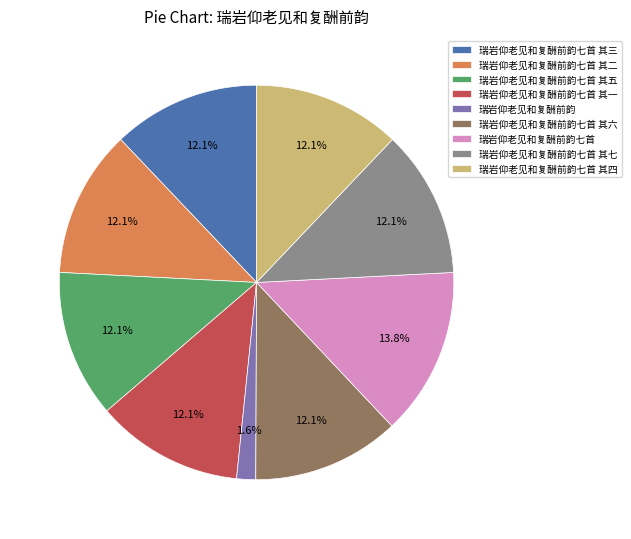

To the nearest percent, what is the average slice percentage?

11%